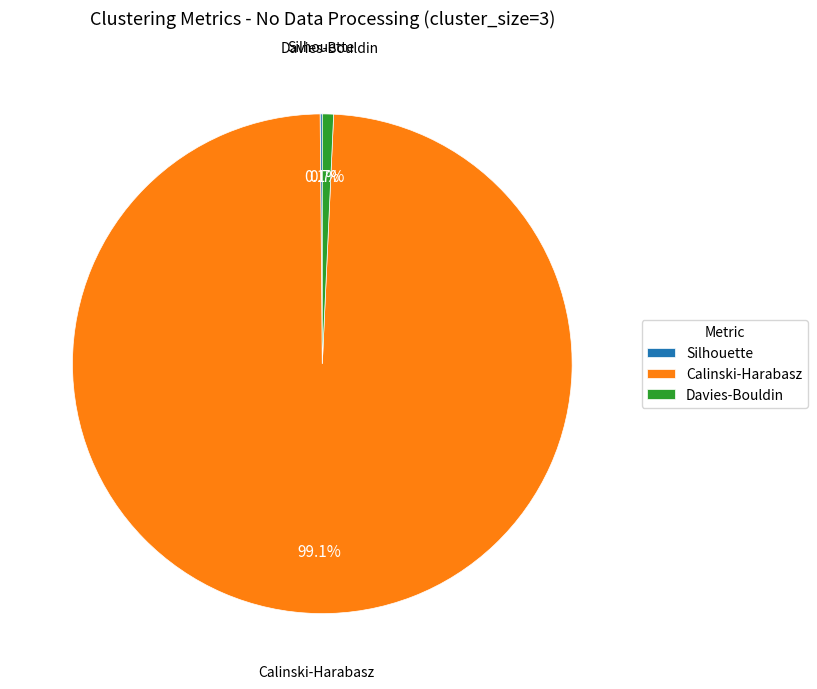

The Calinski-Harabasz slice represents 89% of the pie. True or false?

False